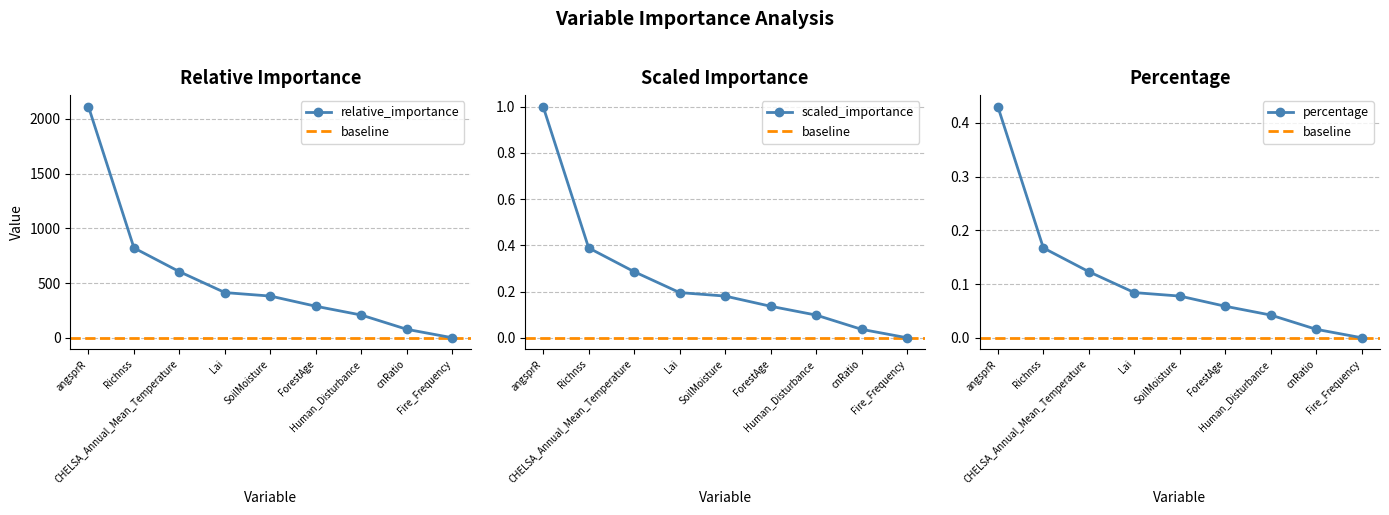

What are all the series names shown in the legend?

relative_importance, scaled_importance, percentage